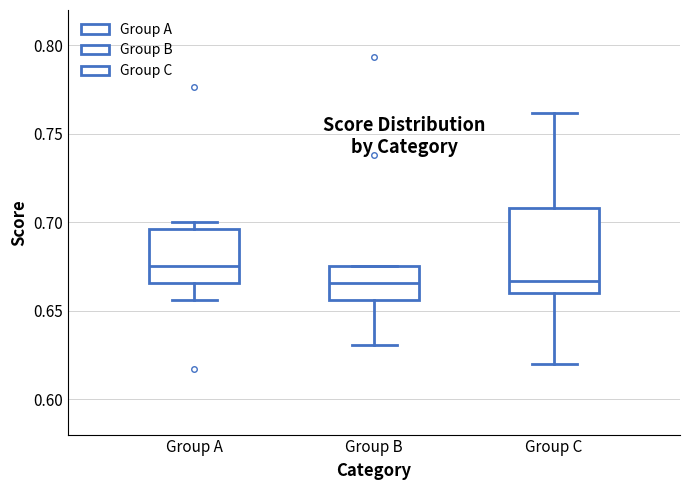

Reading left to right, transcribe this box plot: for each box, give where its median line is, the range the box spans, and where its two whiskers end, as read against the y-axis. The values are not printed on the chart, so give them approximately, as read against the axis.

Group A: median 0.675, box 0.665 to 0.695, whiskers 0.655 to 0.700
Group B: median 0.665, box 0.655 to 0.675, whiskers 0.630 to 0.675
Group C: median 0.665, box 0.660 to 0.710, whiskers 0.620 to 0.760